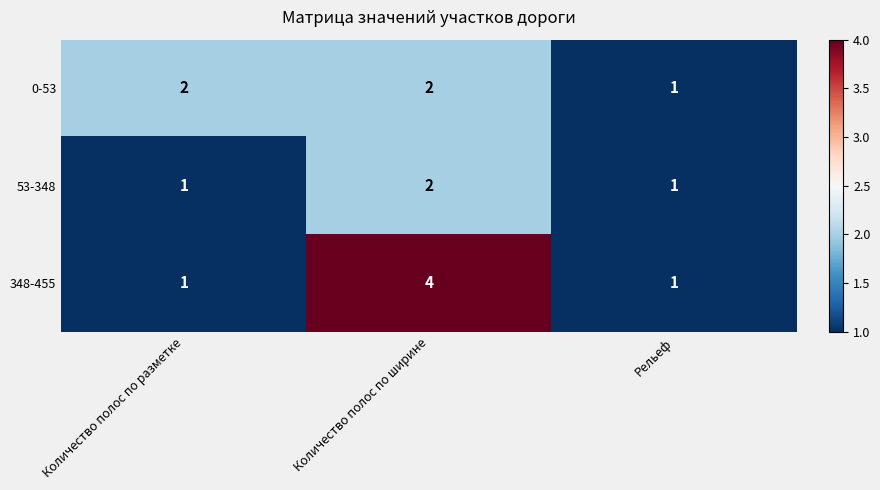

What is the spread (max minus min) of values at Количество полос по ширине?

2